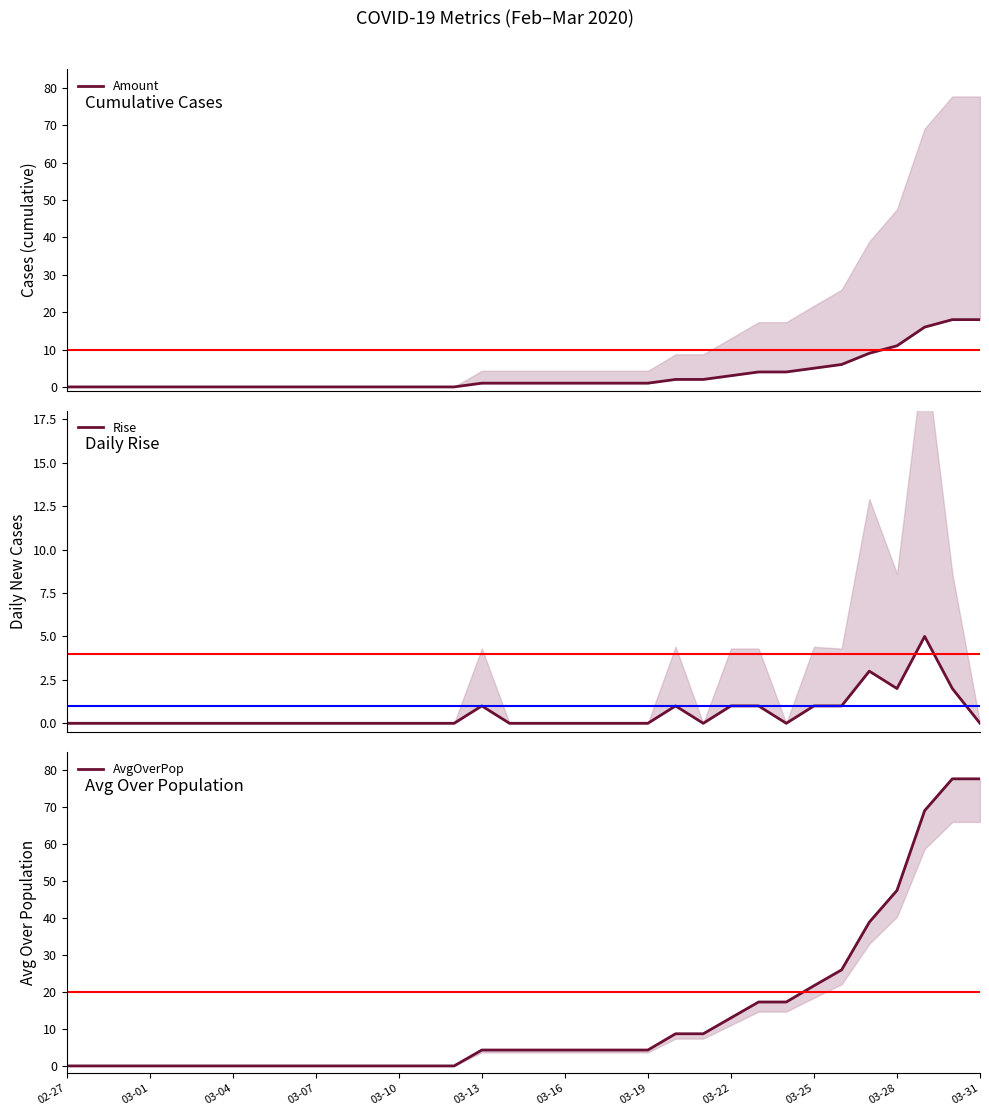

What is the total value across all series at 26?

21.3